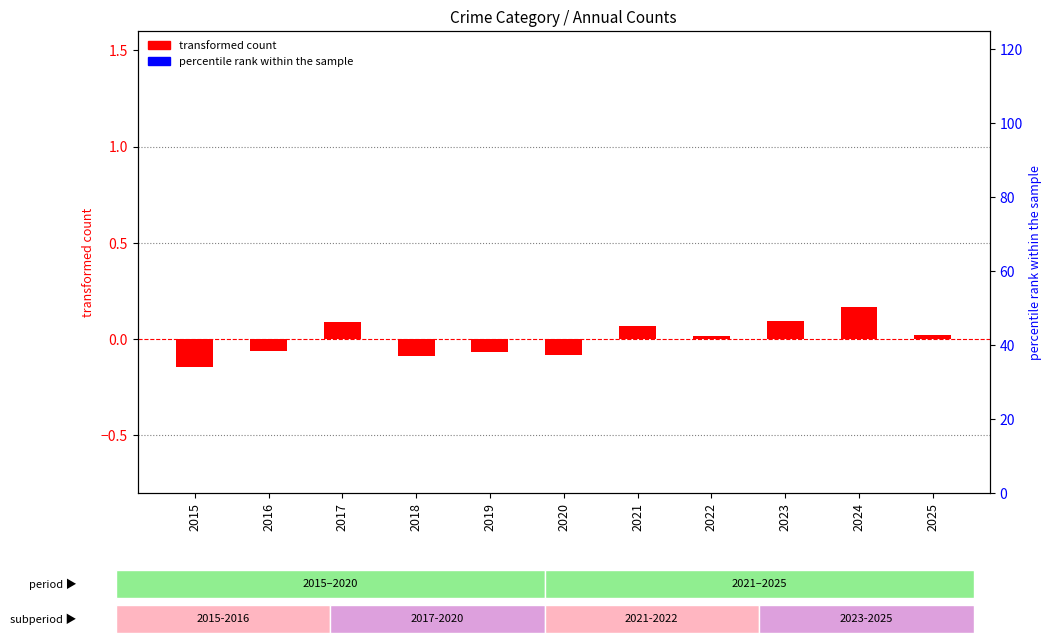

Which series has the largest total across all categories?

percentile rank within the sample